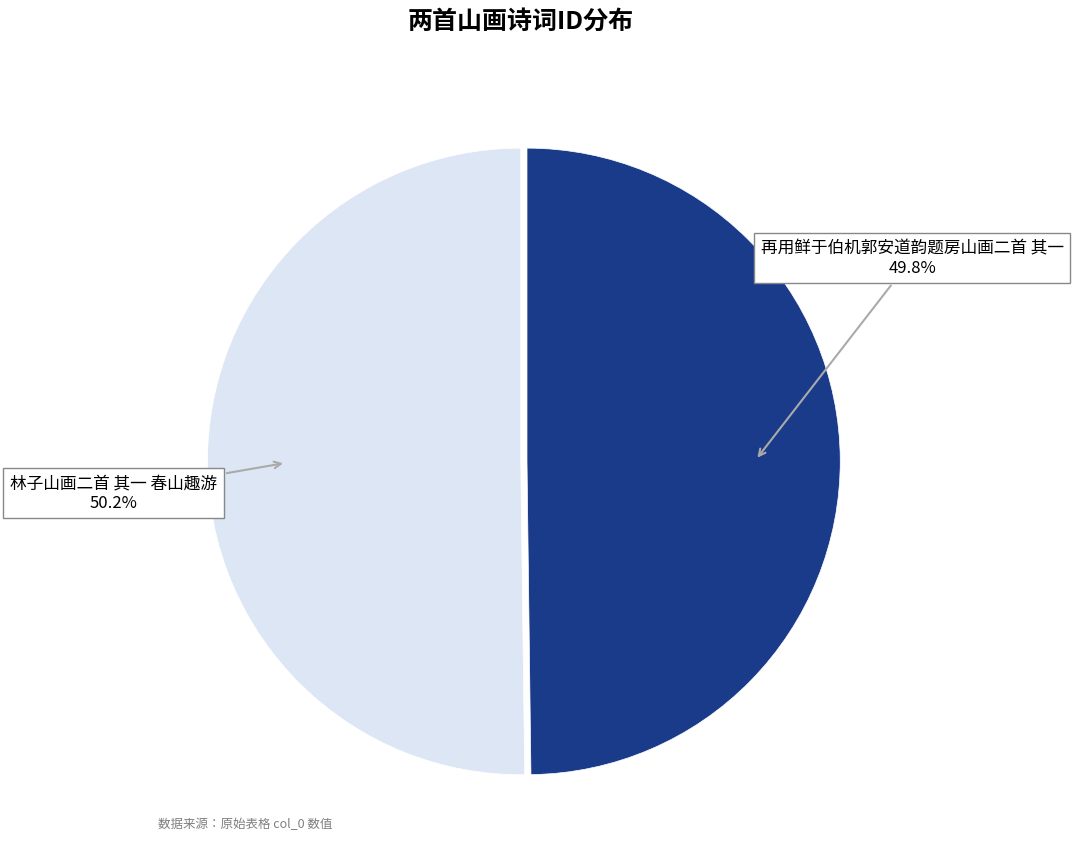

Count the number of slices in the pie.

2